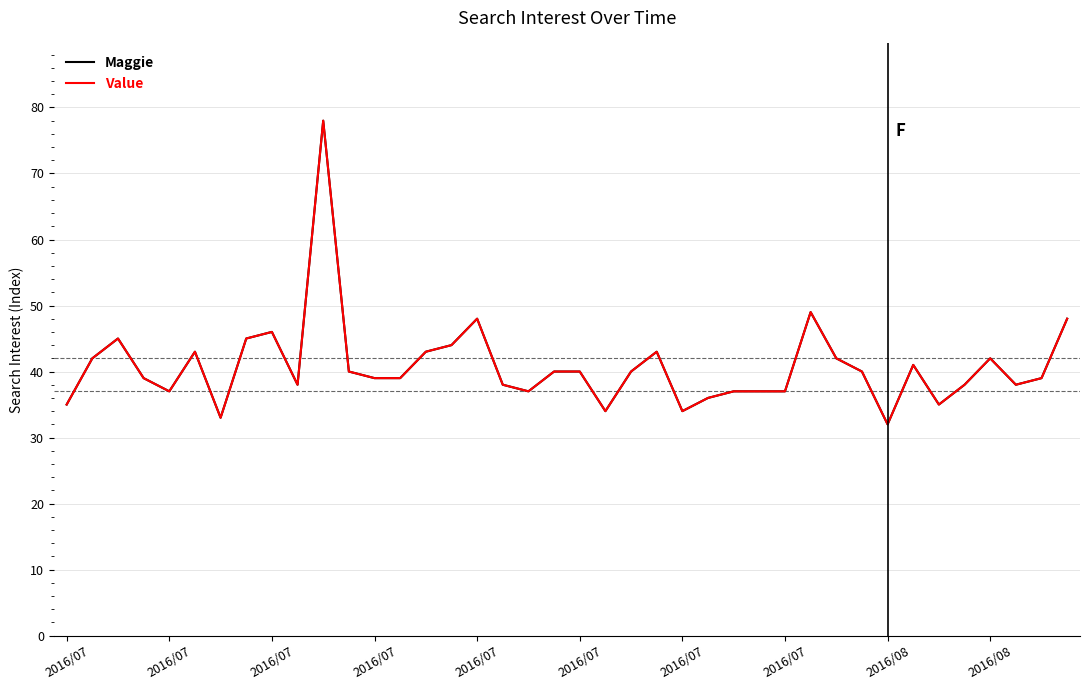

Reading right to left, transcribe all the data shown in this chart.

Maggie: 48	39	38	42	38	35	41	32	40	42	49	37	37	37	36	34	43	40	34	40	40	37	38	48	44	43	39	39	40	78	38	46	45	33	43	37	39	45	42	35
Value: 48	39	38	42	38	35	41	32	40	42	49	37	37	37	36	34	43	40	34	40	40	37	38	48	44	43	39	39	40	78	38	46	45	33	43	37	39	45	42	35